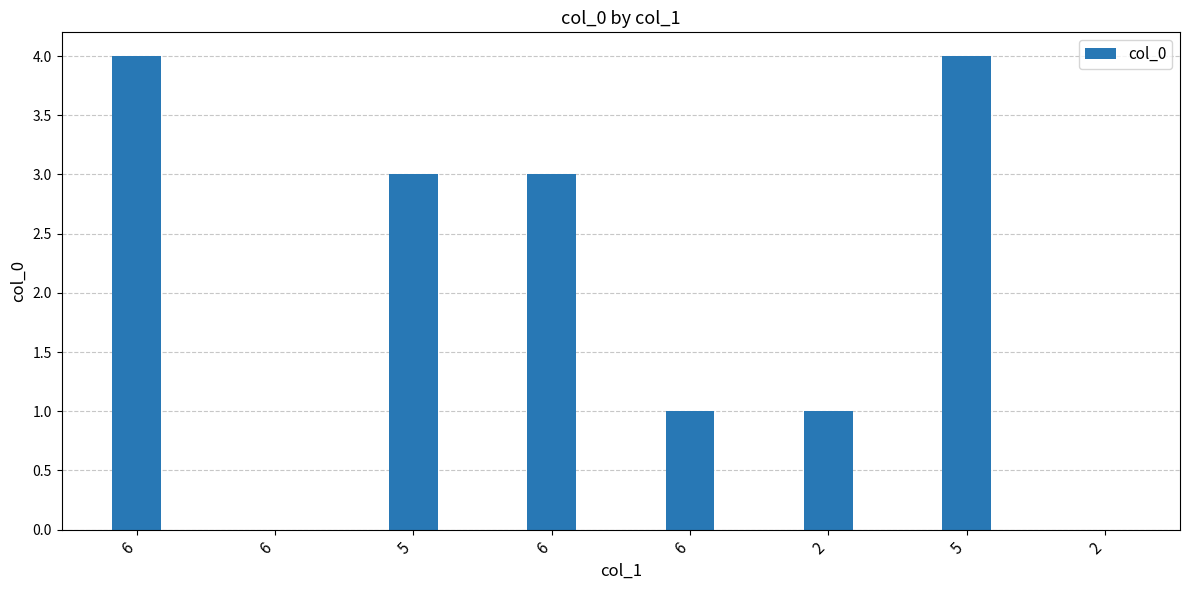

Is it true that the value at 6 is 0?

True